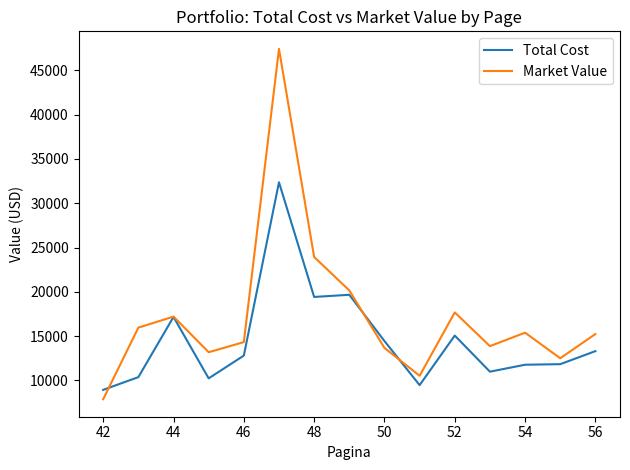

True or false: Market Value has more than 0 points higher than both neighbors.

True